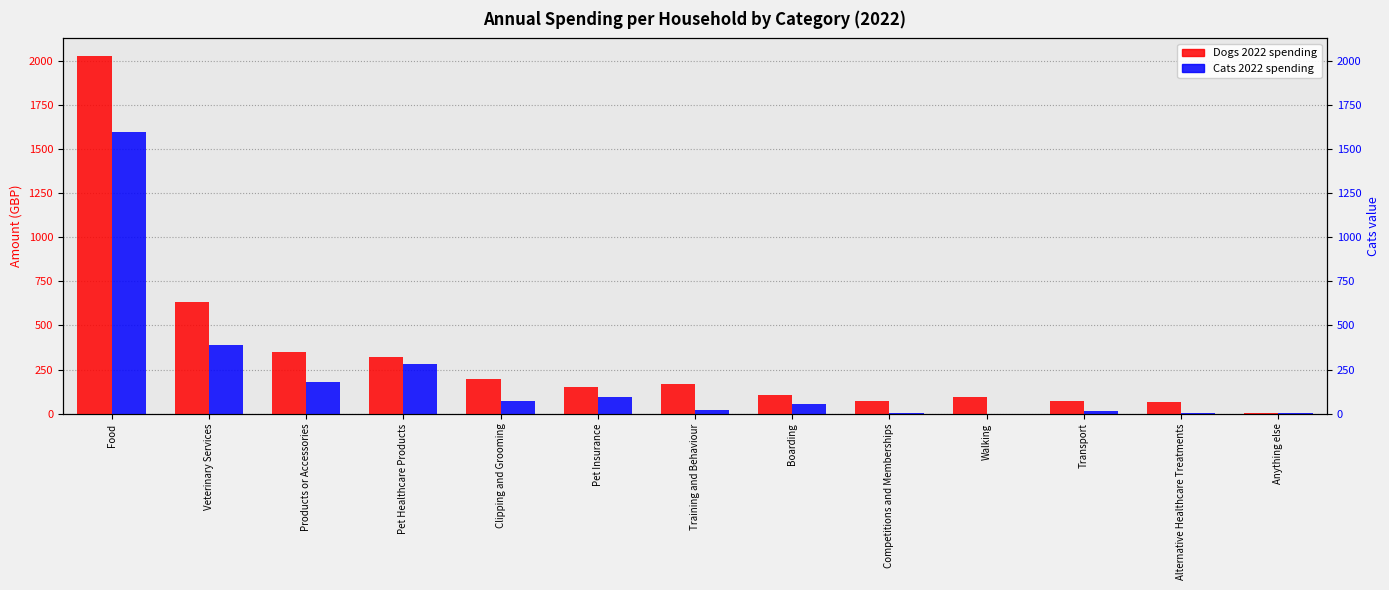

How many values in the Cats 2022 series exceed 53?

6